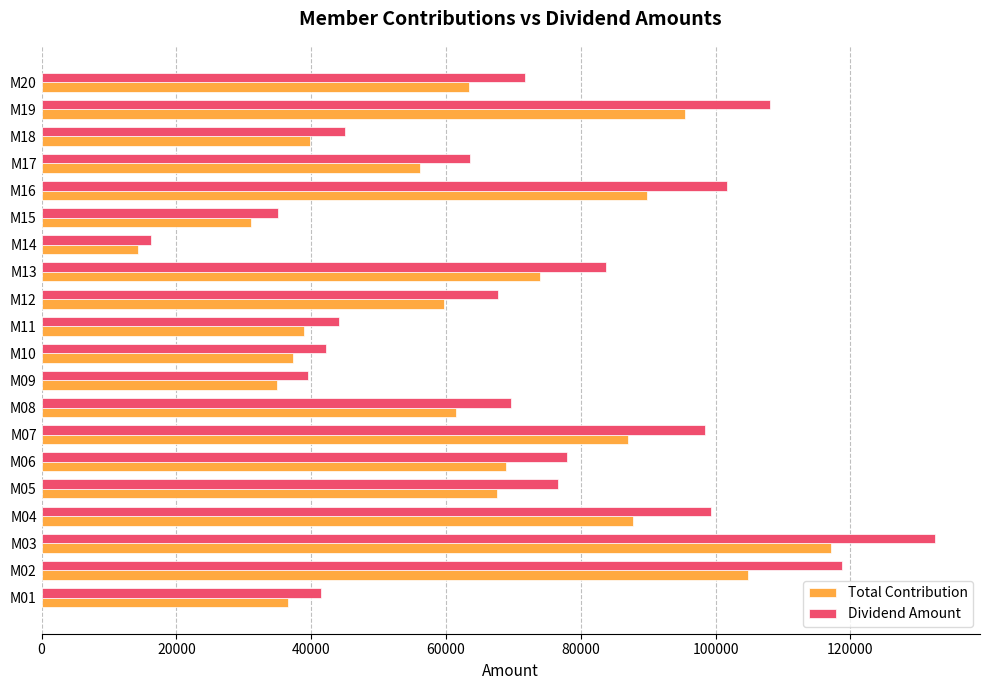

What is the spread (max minus min) of values at M20?

8376.9